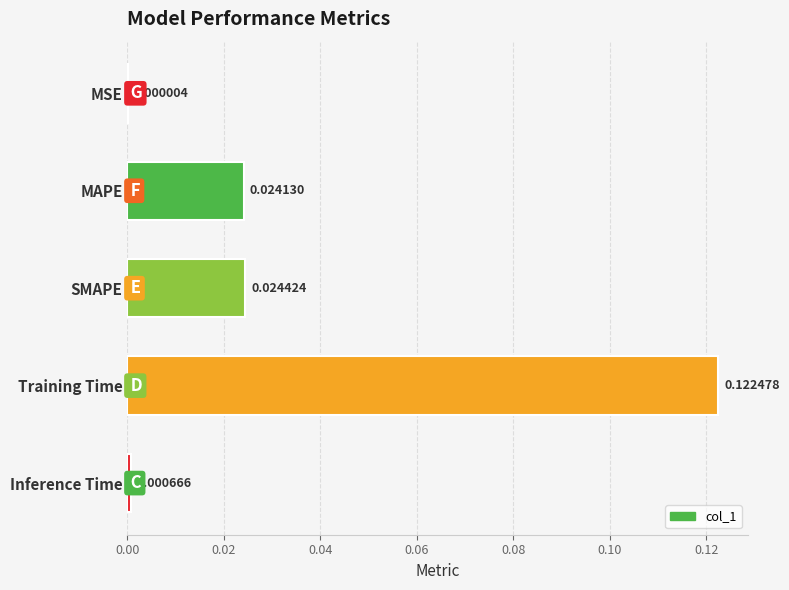

Between SMAPE and Inference Time, which is larger?

SMAPE